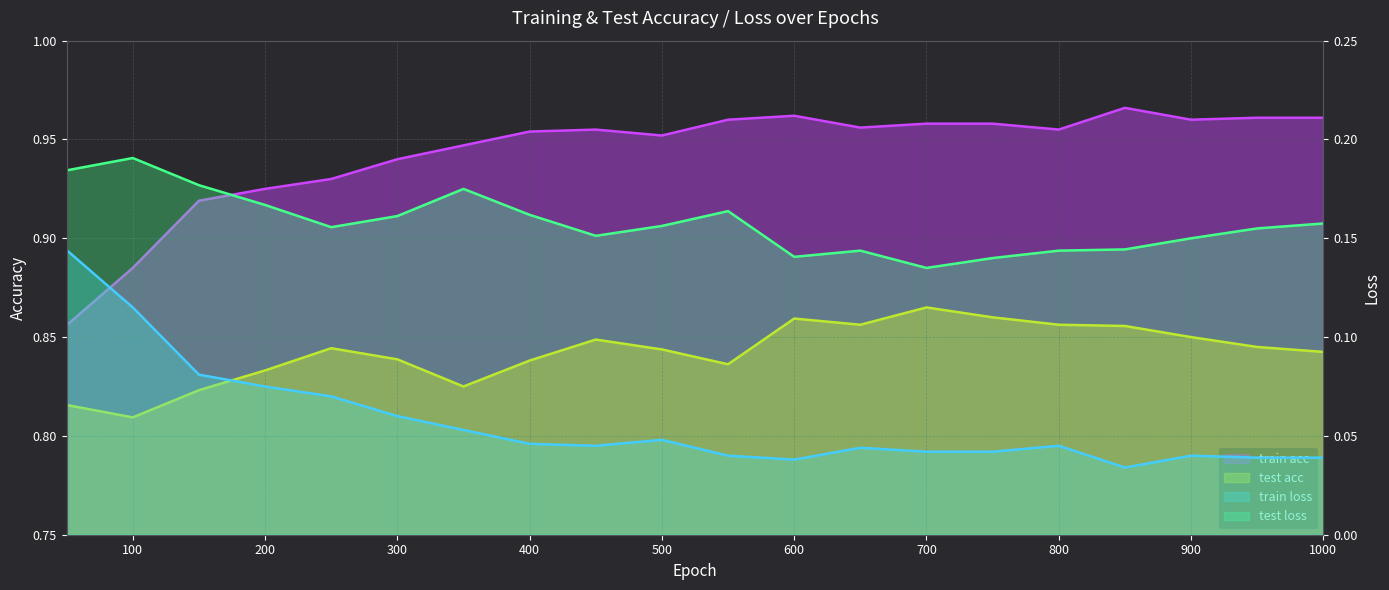

True or false: train loss and test loss intersect in this chart.

False